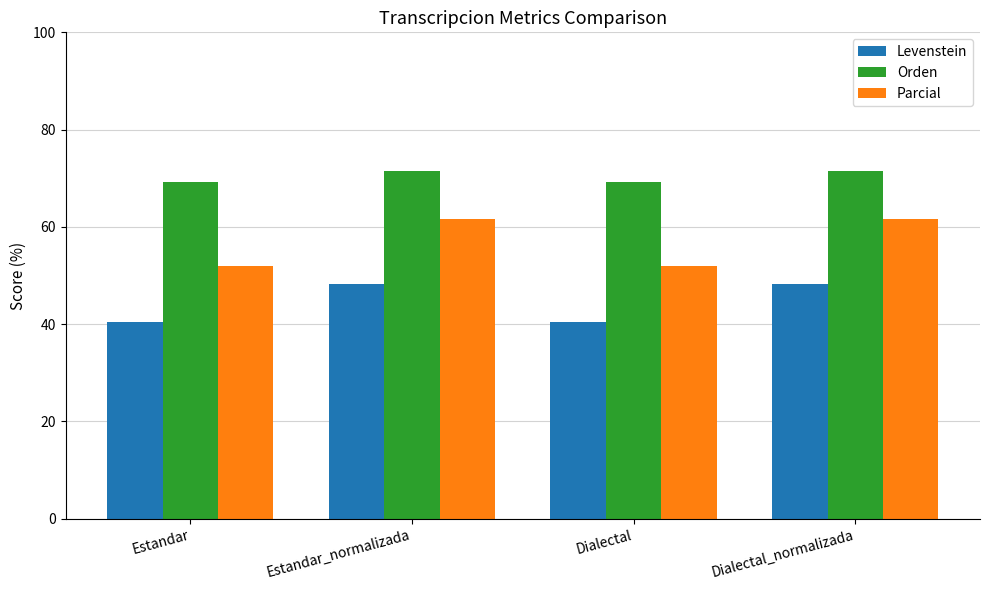

Does the chart contain any negative values?

No